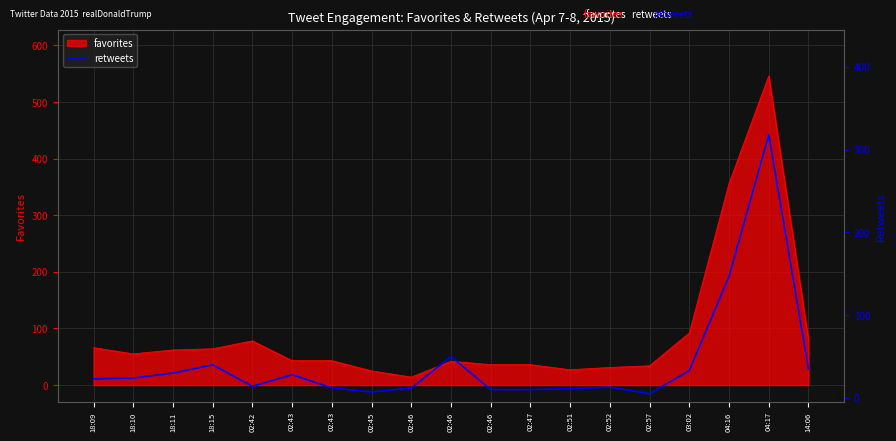

What is the ratio of the value at 02:46 to the value at 02:46?

5.0